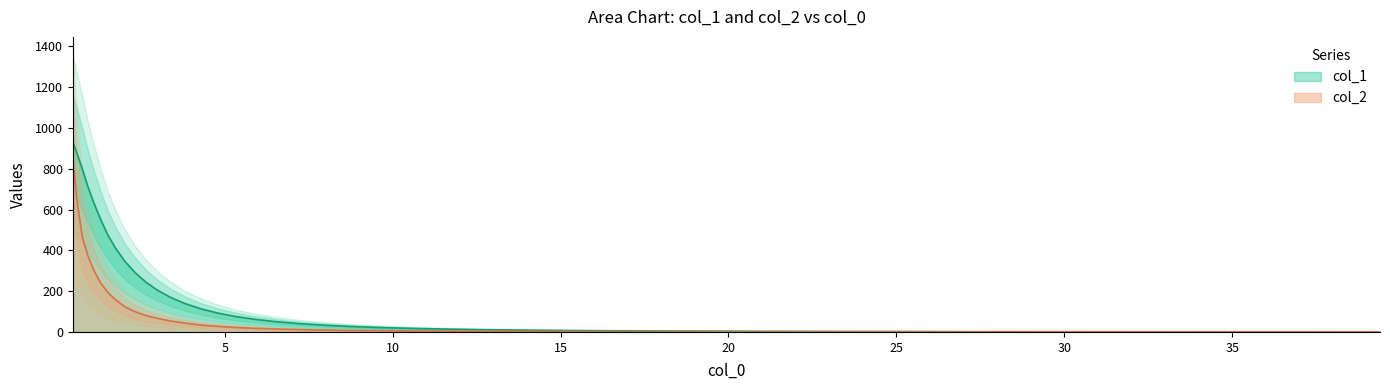

What is the value of the col_2 point at the 19th from the left?

14.4